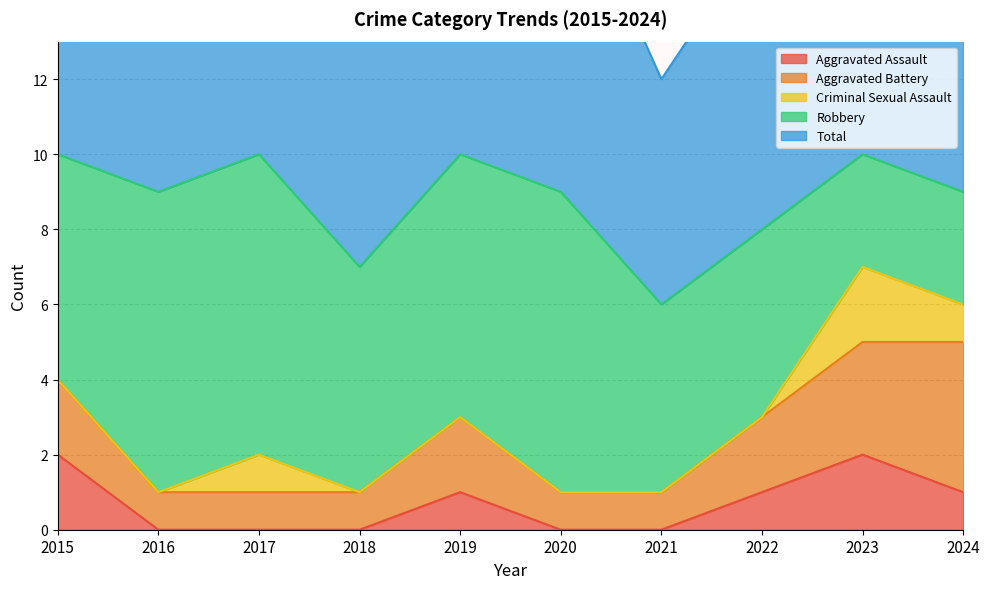

At which label is Aggravated Battery closest to 2?

2015